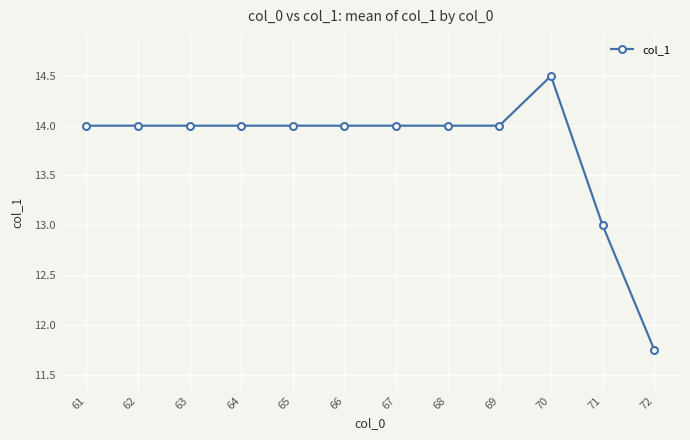

How many distinct data groups are displayed?

1